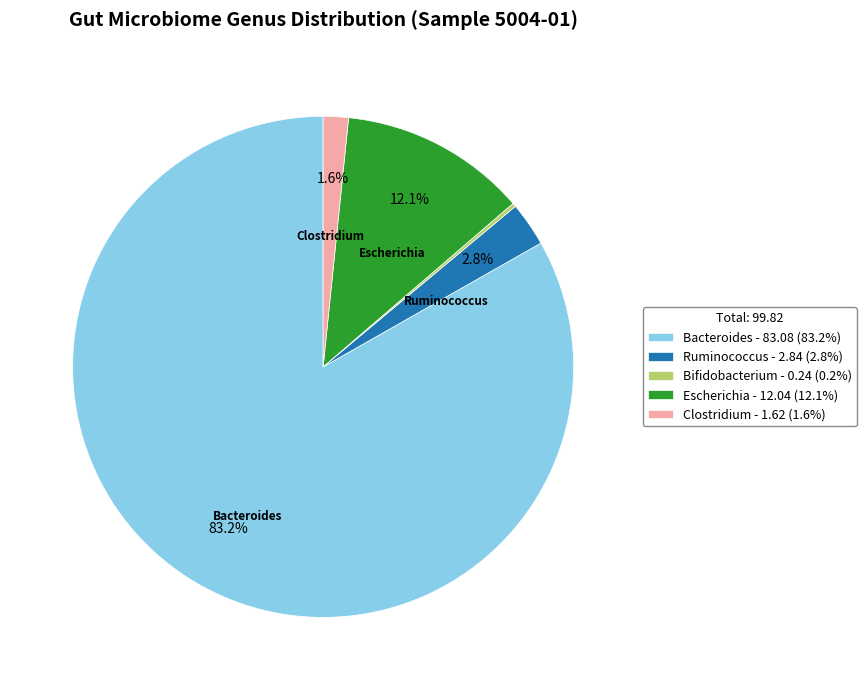

Does any single category account for the majority?

Yes